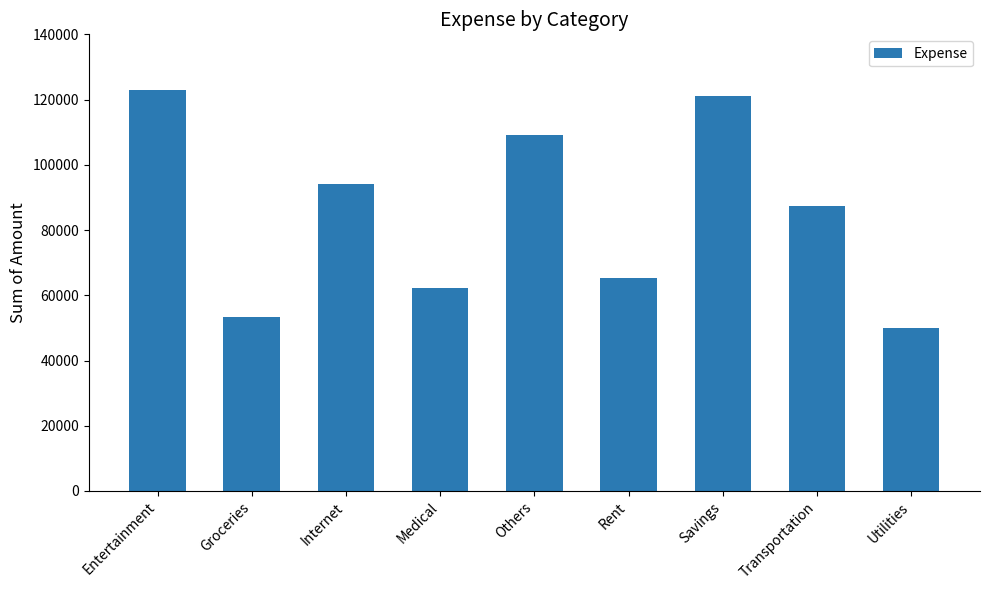

Does the chart contain stacked bars?

No